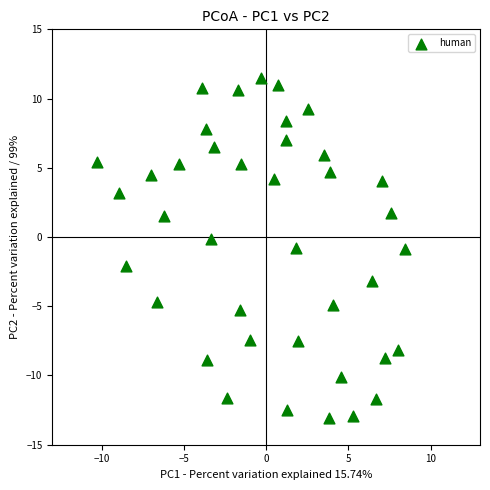

What is the range of X values (max minus min)?

18.7